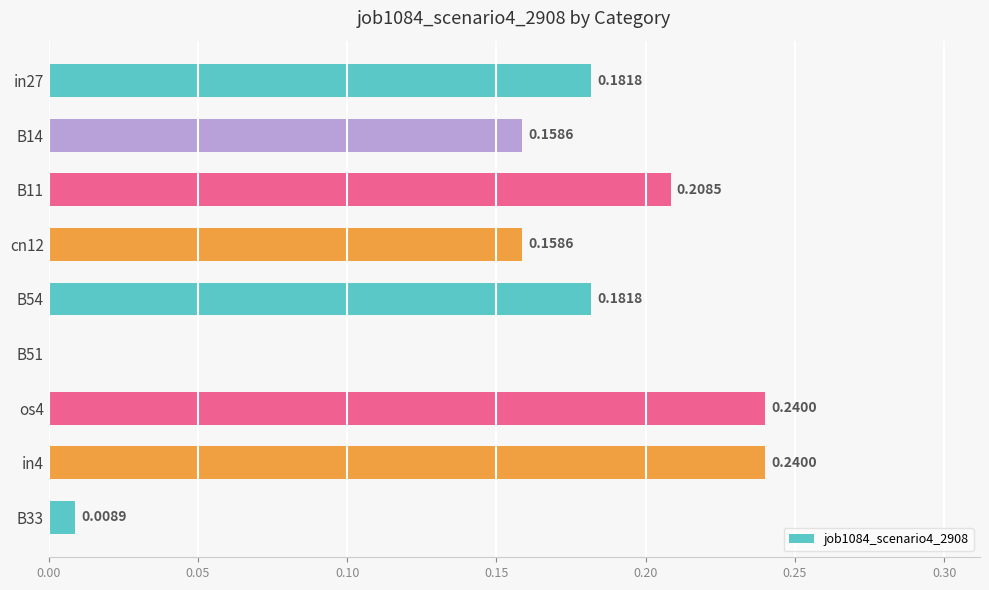

Between in4 and in27, which is larger?

in4